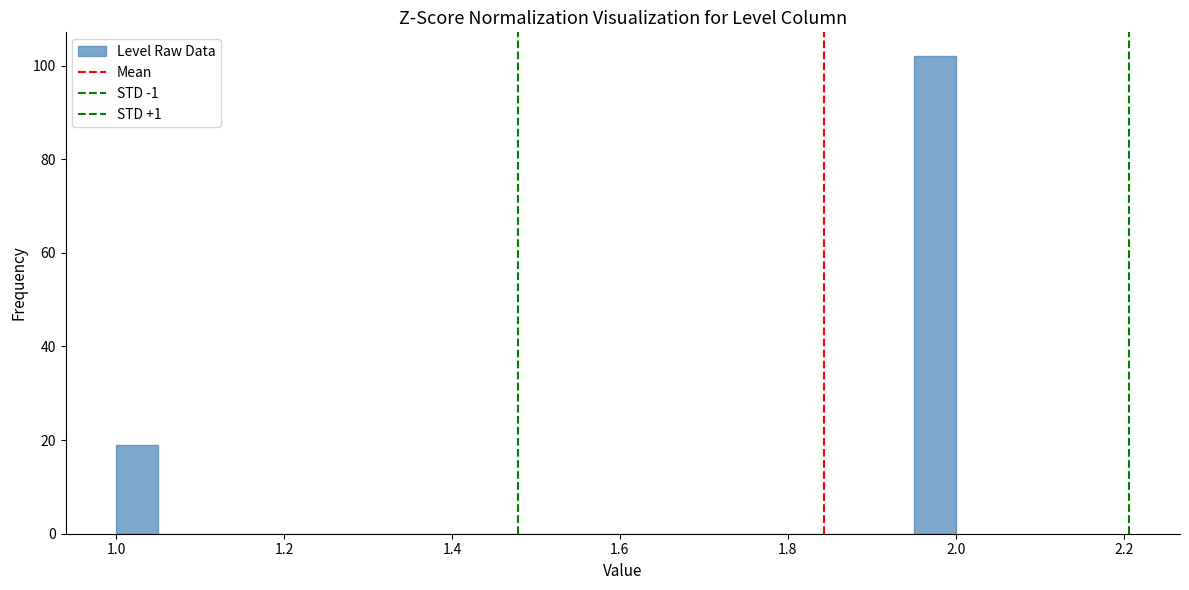

Around what value on the x-axis is the tallest bar? Give the approximate position of its centre, as read against the axis.

1.98